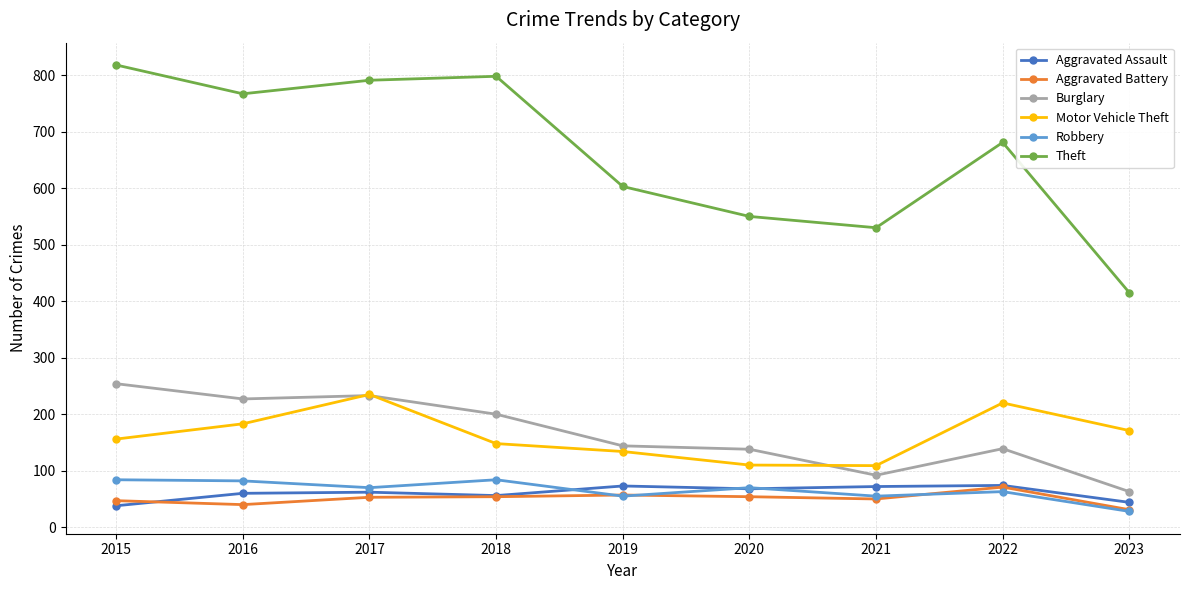

How many lines are shown in the chart?

6